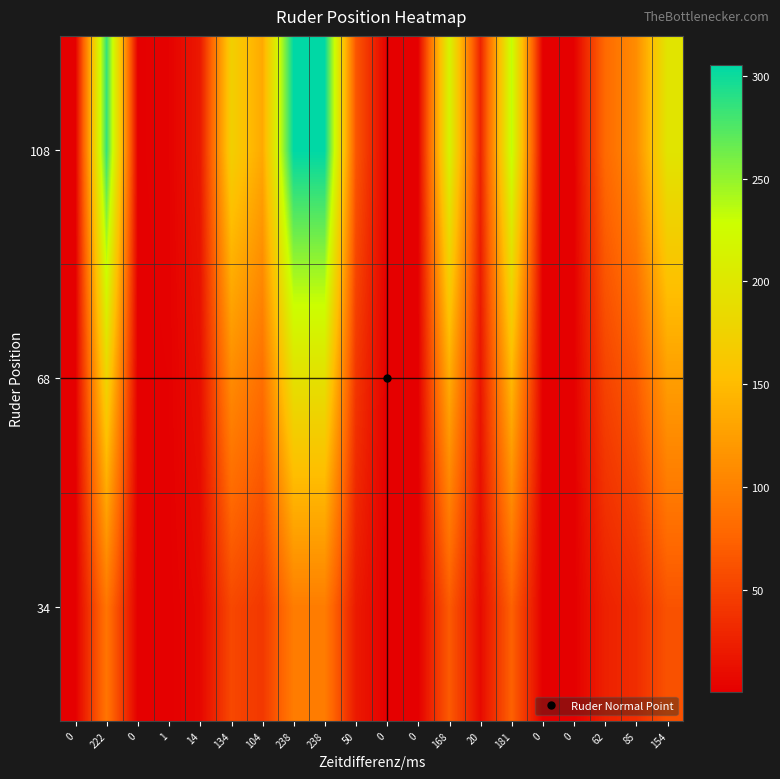

How many categories are shown in the chart?

20